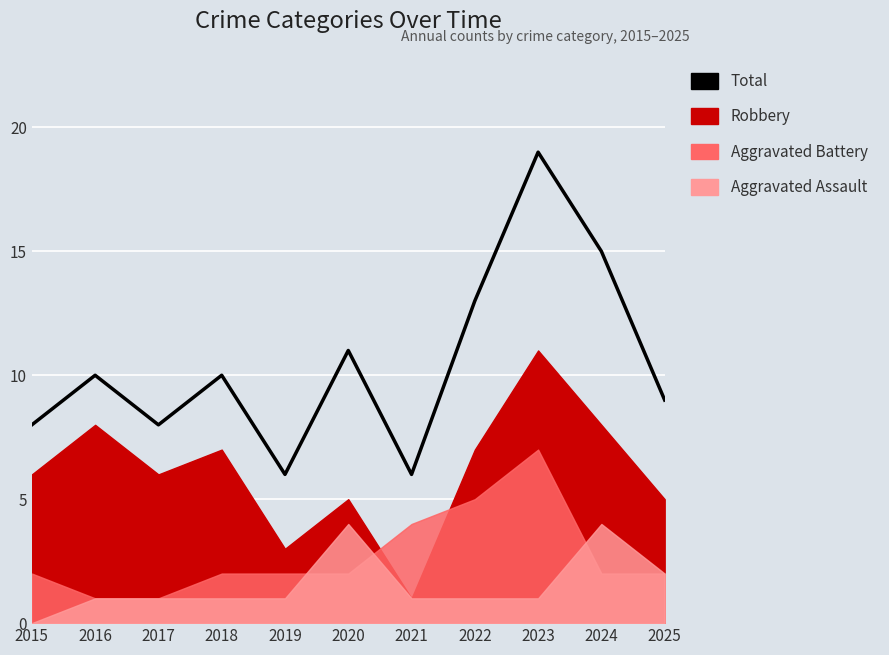

Reading left to right, transcribe all the data shown in this chart.

8	10	8	10	6	11	6	13	19	15	9